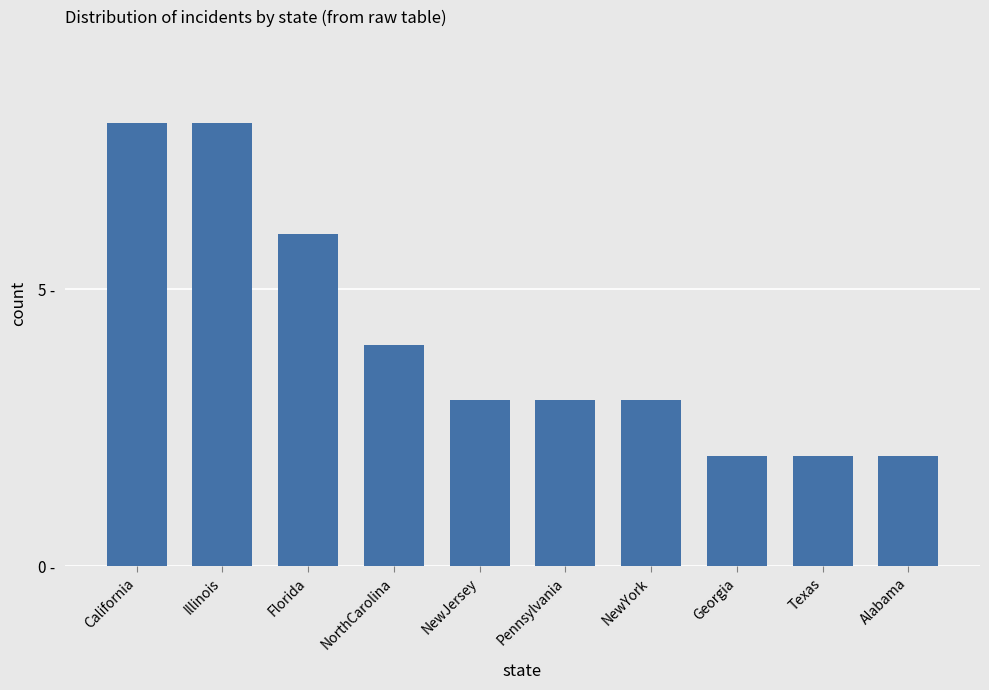

What is the label of the 1st bar from the right?

Alabama